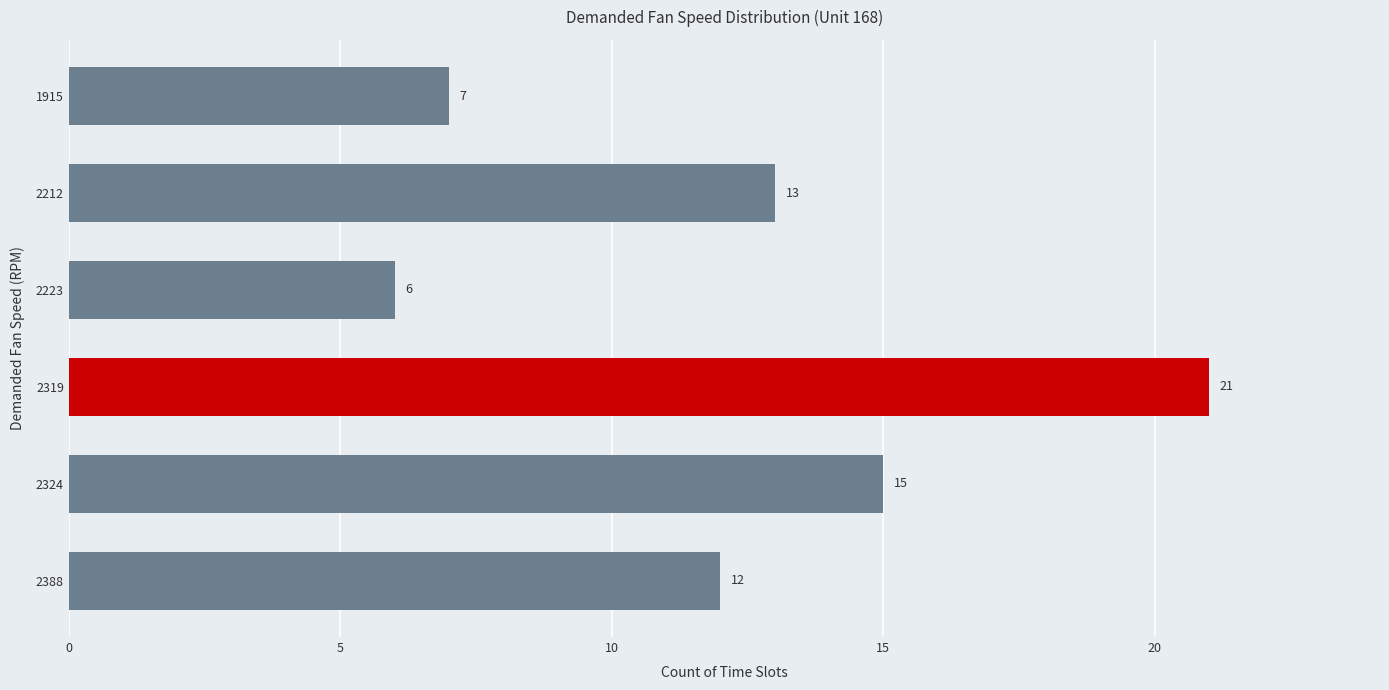

Count the number of data series in this chart.

1